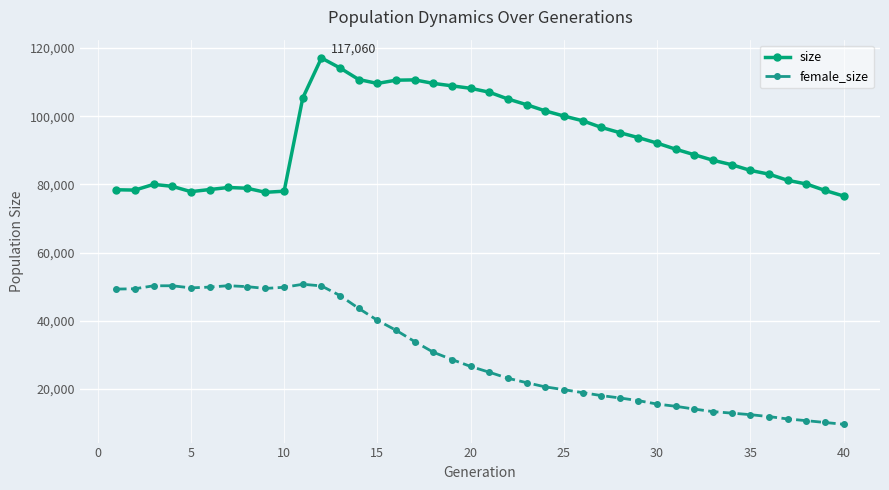

What is the value of the size point at the 14th from the left?

110743